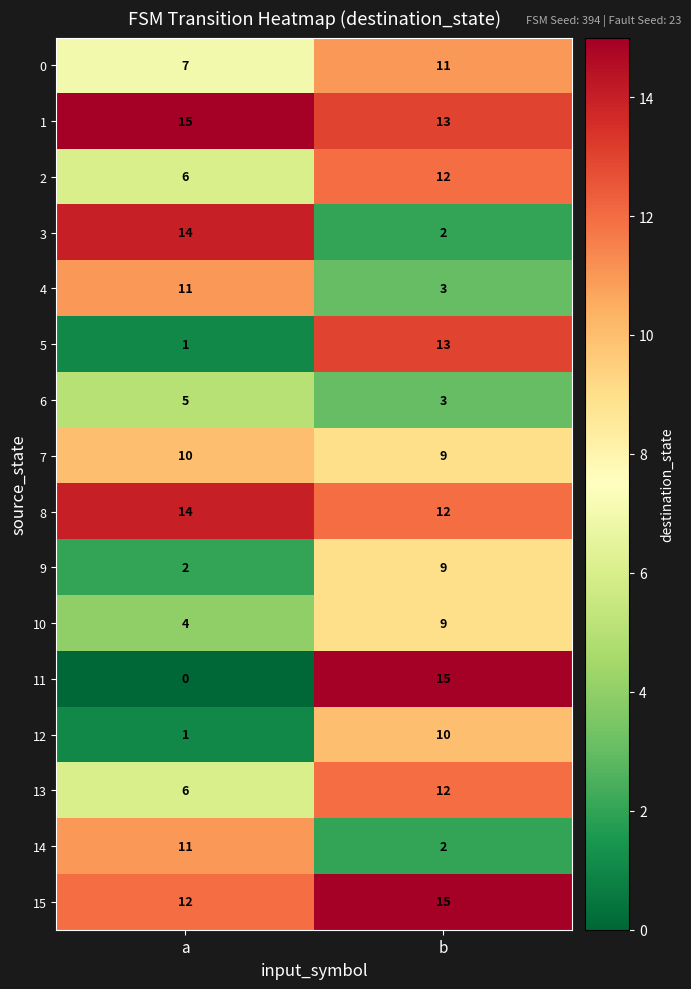

What is the sum of the 4 values at b and a?

14